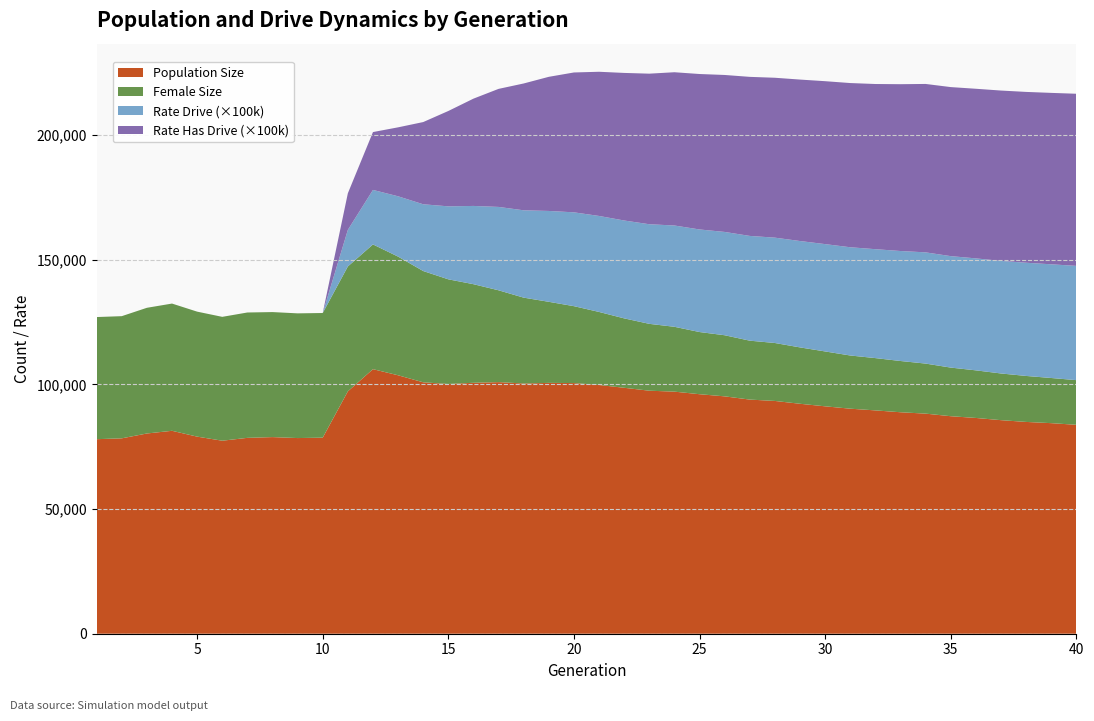

Reading left to right, list all the values displayed in this chart.

size: 77997.0	78339.0	80281.0	81359.0	79022.0	77387.0	78530.0	78835.0	78447.0	78612.0	97172.0	106069.0	103621.0	100804.0	100126.0	100606.0	100874.0	100325.0	100574.0	100497.0	99727.0	98607.0	97437.0	97060.0	96029.0	95171.0	93874.0	93330.0	92196.0	91175.0	90225.0	89544.0	88797.0	88243.0	87210.0	86511.0	85627.0	84917.0	84425.0	83766.0
female_size: 48969.0	48984.0	50395.0	51013.0	50115.0	49660.0	50263.0	50124.0	50000.0	49974.0	50078.0	50014.0	47576.0	44611.0	41965.0	39536.0	36819.0	34420.0	32502.0	30835.0	29286.0	27831.0	26804.0	26001.0	24930.0	24504.0	23620.0	23234.0	22601.0	22002.0	21327.0	20965.0	20549.0	20067.0	19493.0	19087.0	18718.0	18439.0	18106.0	17906.0
rate_dr: 0.0	0.0	0.0	0.0	0.0	0.0	0.0	0.0	0.0	0.0	0.1	0.2	0.2	0.3	0.3	0.3	0.3	0.4	0.4	0.4	0.4	0.4	0.4	0.4	0.4	0.4	0.4	0.4	0.4	0.4	0.4	0.4	0.4	0.4	0.4	0.4	0.5	0.5	0.5	0.5
rate_has_drive: 0.0	0.0	0.0	0.0	0.0	0.0	0.0	0.0	0.0	0.0	0.1	0.2	0.3	0.3	0.4	0.4	0.5	0.5	0.5	0.6	0.6	0.6	0.6	0.6	0.6	0.6	0.6	0.6	0.6	0.7	0.7	0.7	0.7	0.7	0.7	0.7	0.7	0.7	0.7	0.7